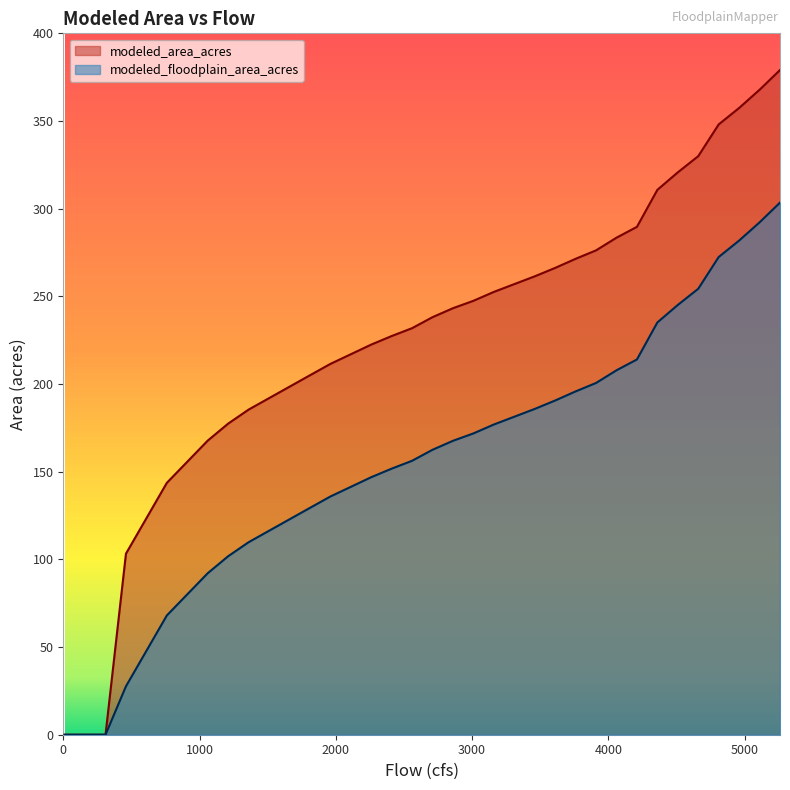

List the labels in order of modeled_area_acres value, smallest first.

10, 160, 310, 460, 610, 760, 910, 927, 1060, 1210, 1360, 1510, 1660, 1810, 1960, 2110, 2260, 2410, 2560, 2710, 2860, 3010, 3160, 3310, 3460, 3610, 3760, 3910, 4060, 4210, 4360, 4510, 4660, 4810, 4960, 5110, 5260